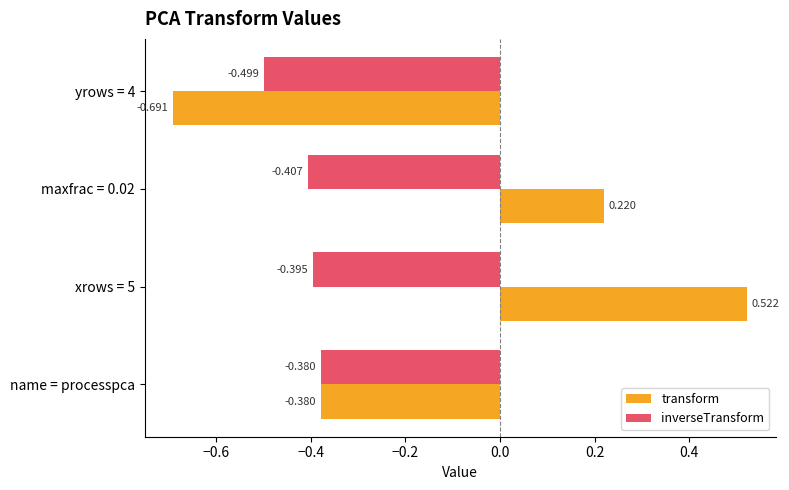

At which label is inverseTransform closest to 0?

name = processpca